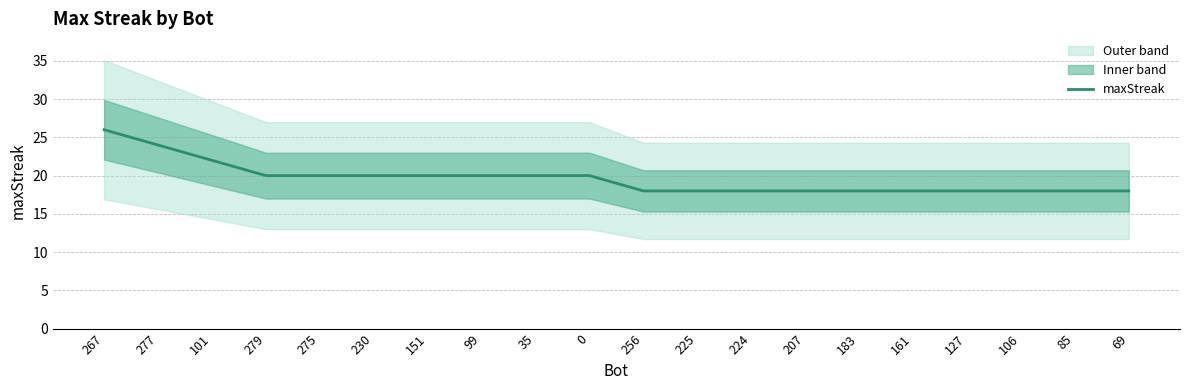

Reading right to left, list all the values displayed in this chart.

18	18	18	18	18	18	18	18	18	18	20	20	20	20	20	20	20	22	24	26